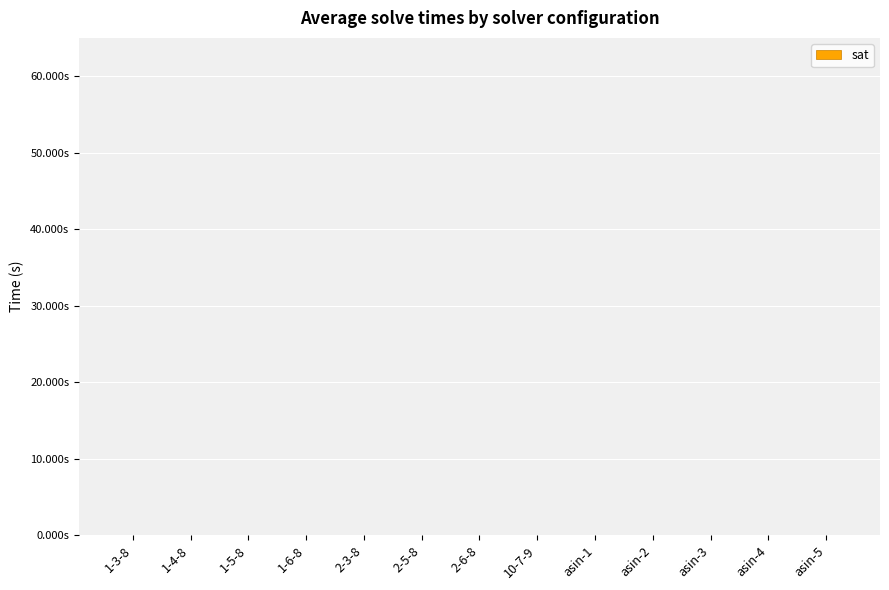

Are the bars horizontal?

No